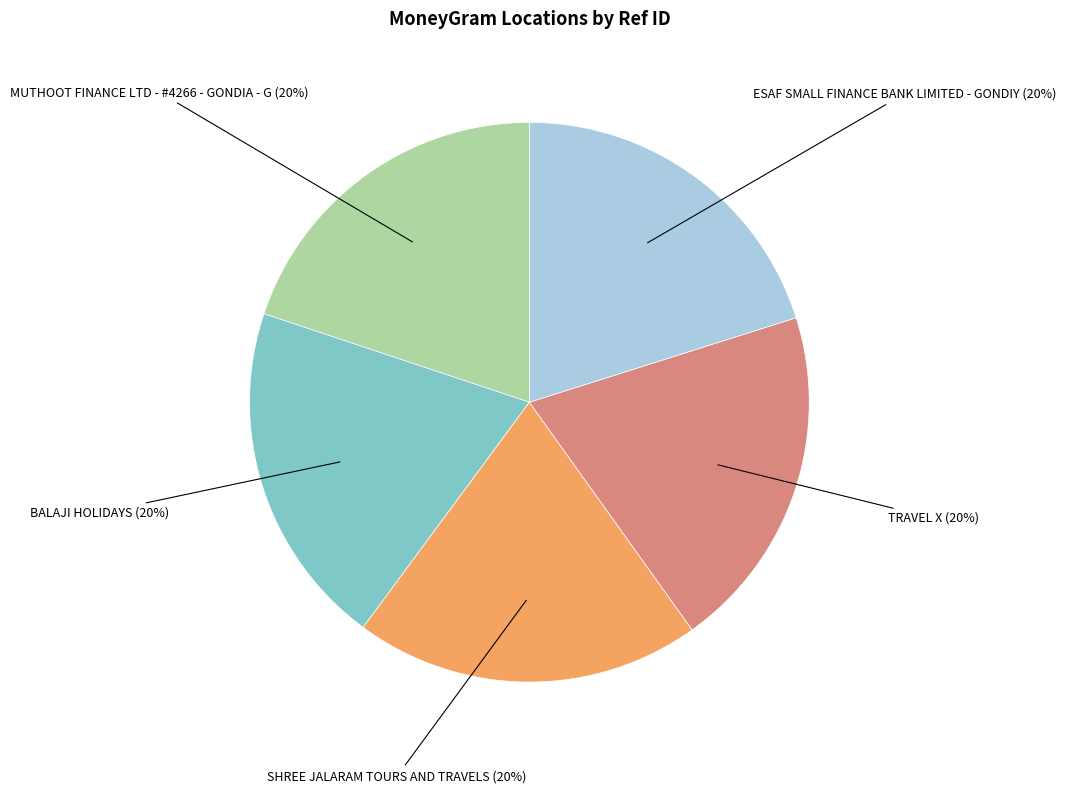

Count the number of slices in the pie.

5